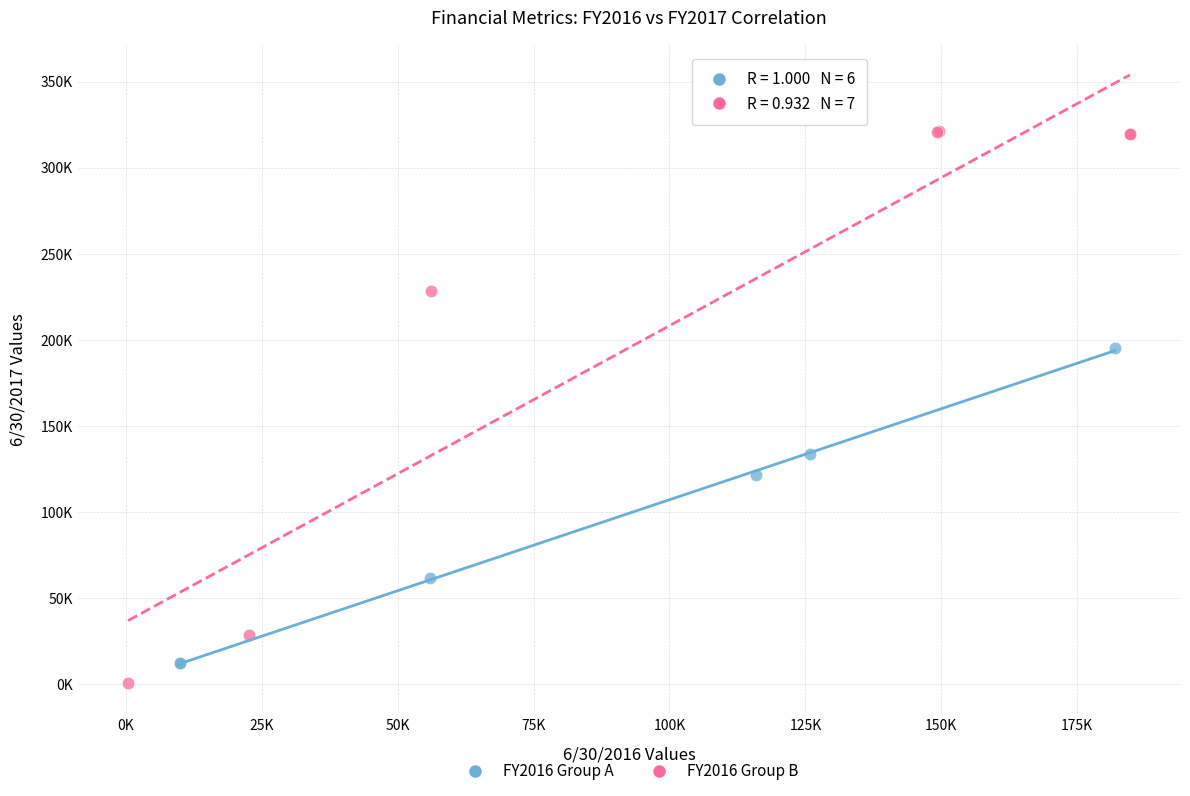

Which series reaches the maximum Y coordinate?

FY2016 Group B